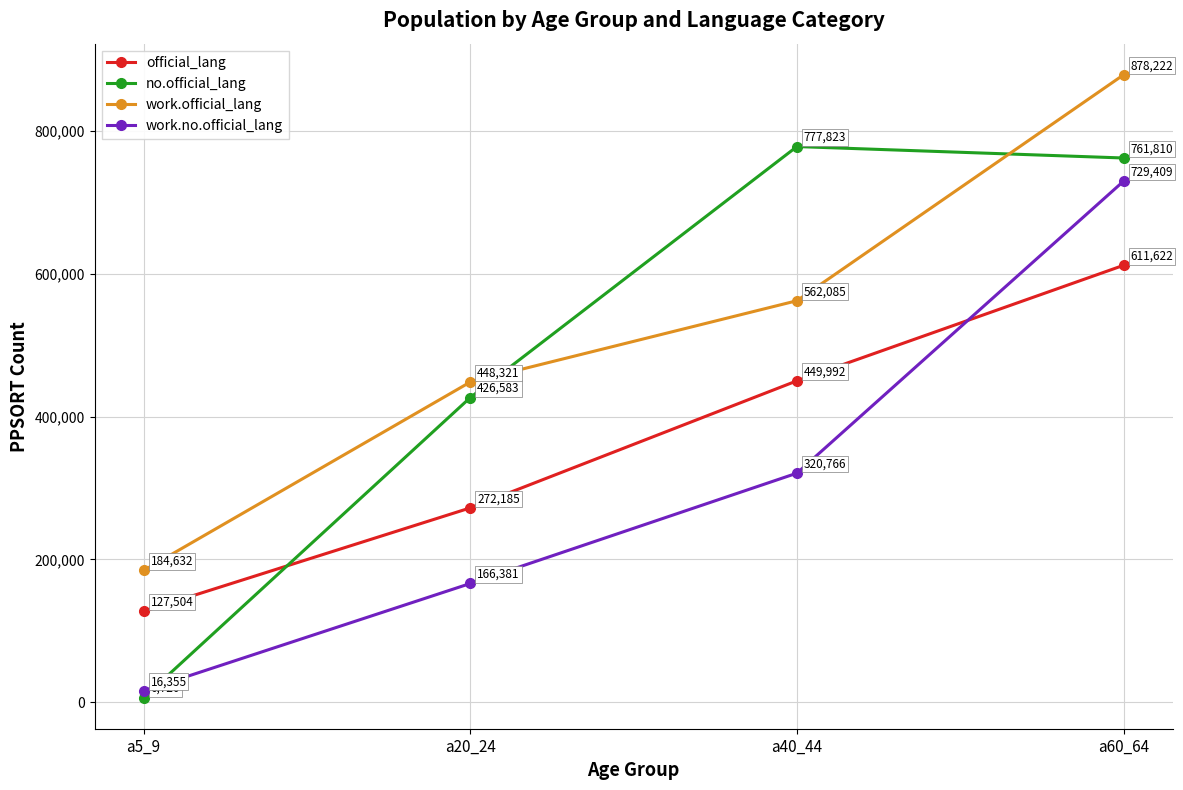

Which category has the highest value across all series?

a60_64